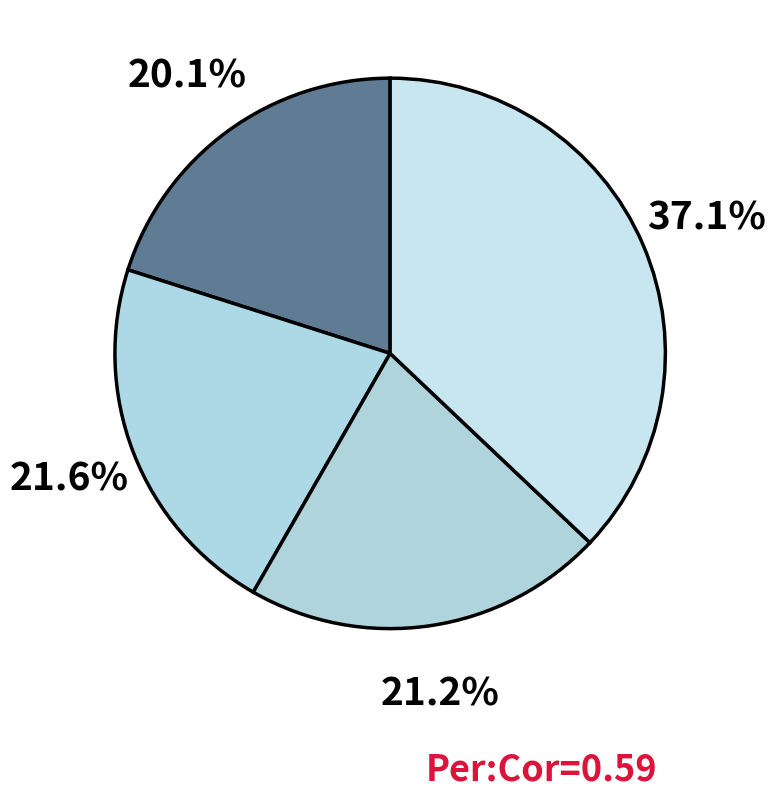

To the nearest percent, what is the difference between the largest and smallest slice percentages?

17%